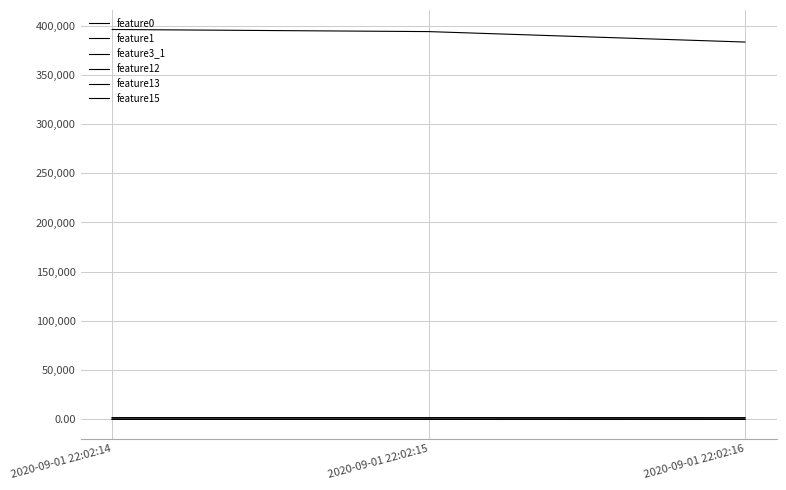

How many lines are shown in the chart?

6